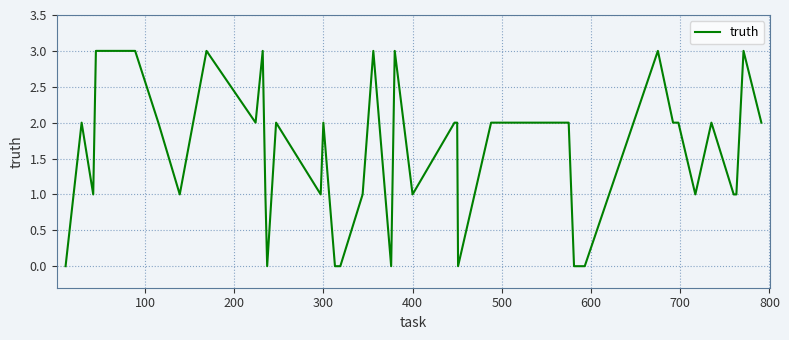

Is this an area chart (filled region under the line)?

No